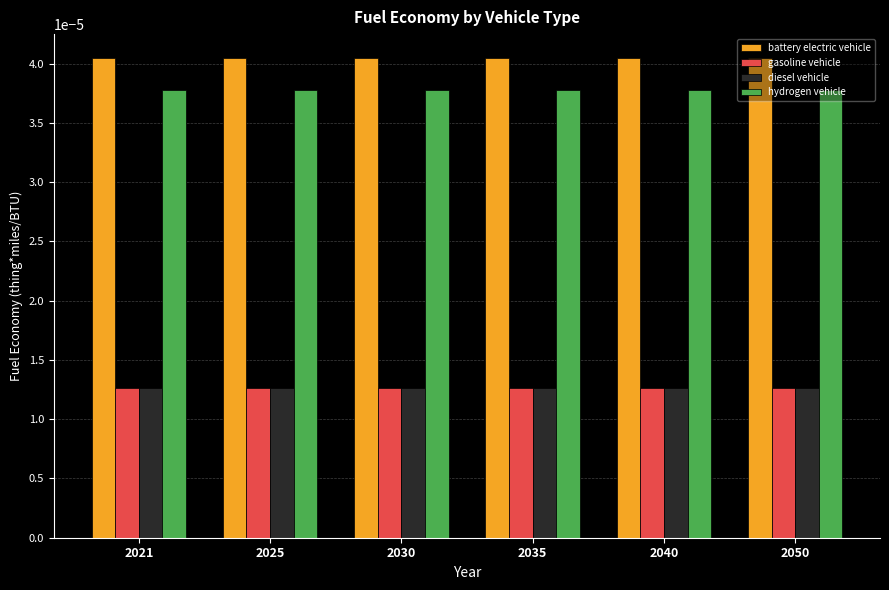

At how many categories does at least one series exceed 0?

6